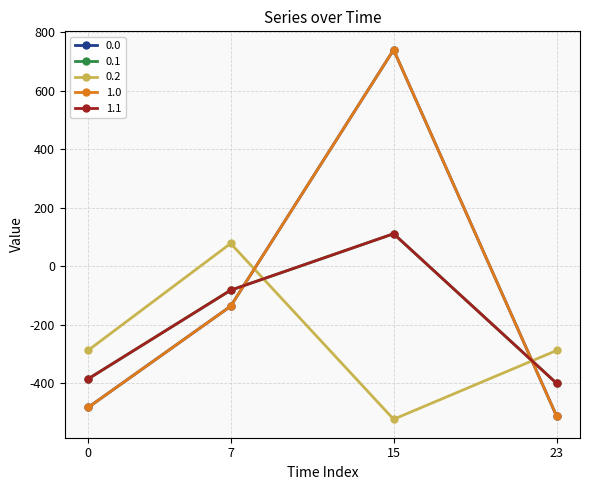

Rank the series at 7 from lowest to highest value.

0.0, 1.0, 0.1, 1.1, 0.2